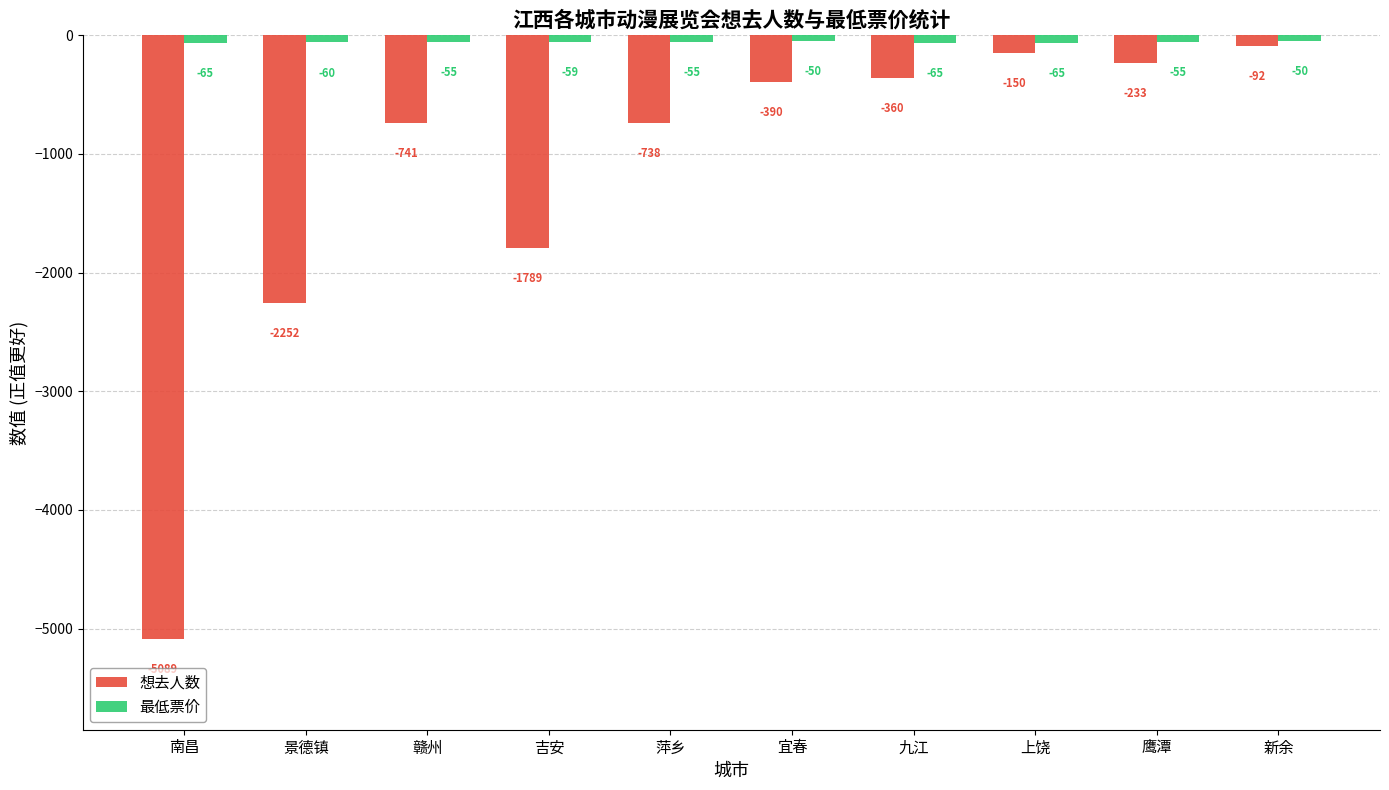

How many bars are there in each group?

2